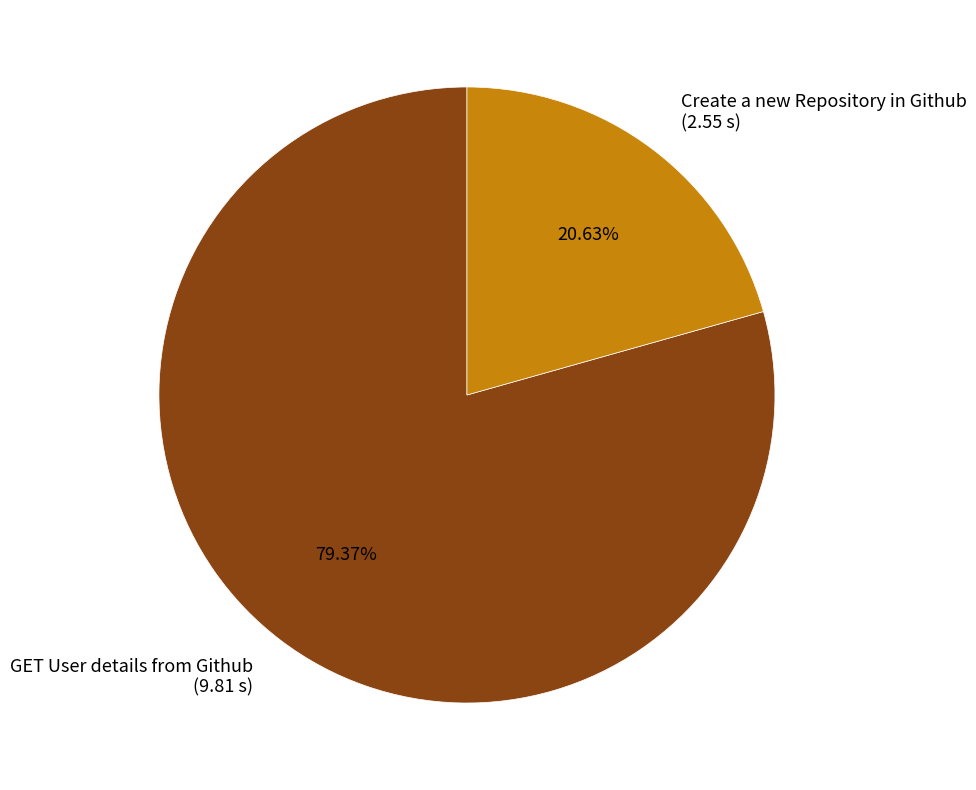

To the nearest percent, what is the difference between the GET User details from Github and Create a new Repository in Github slice percentages?

59%